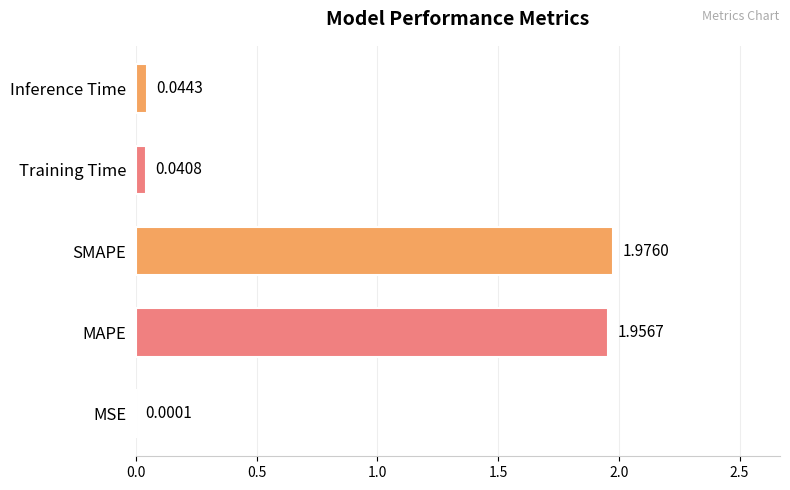

What is the sum of all values?

4.0